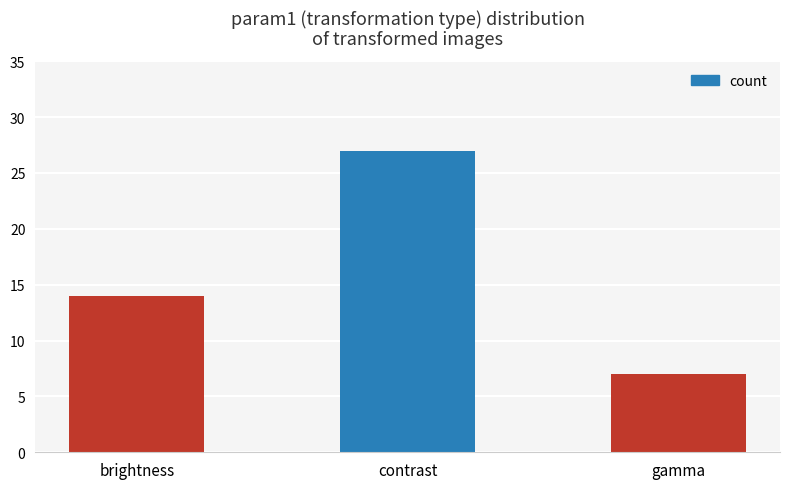

Between brightness and gamma, which is larger?

brightness